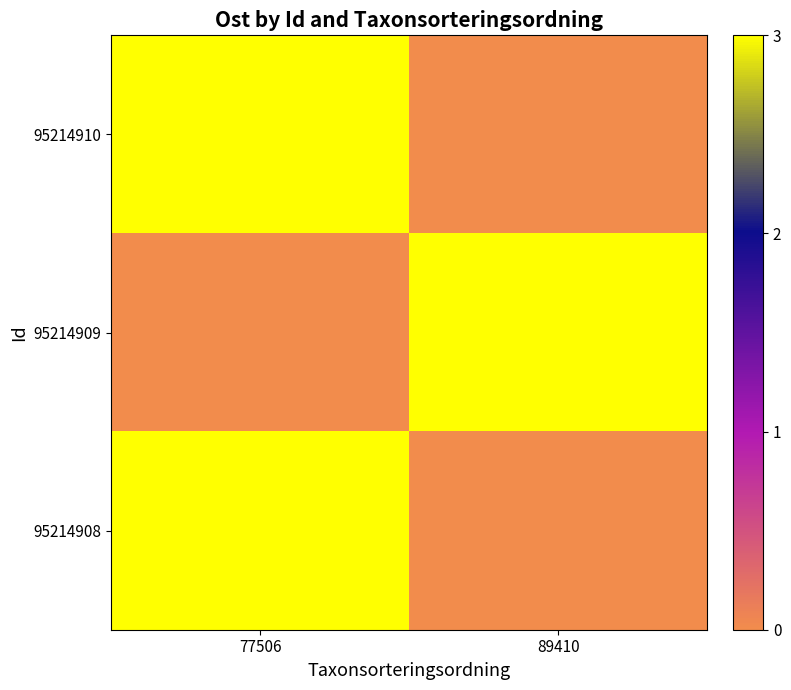

Rank the series by their maximum value, from highest to lowest.

95214908, 95214909, 95214910